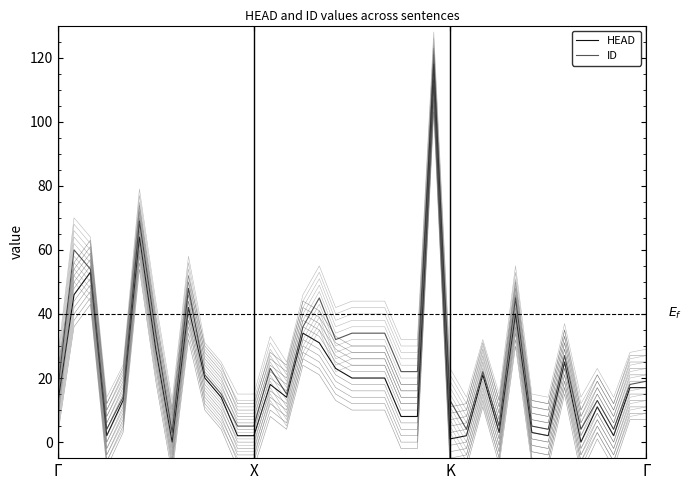

How many interior local peaks does the HEAD series have?

10